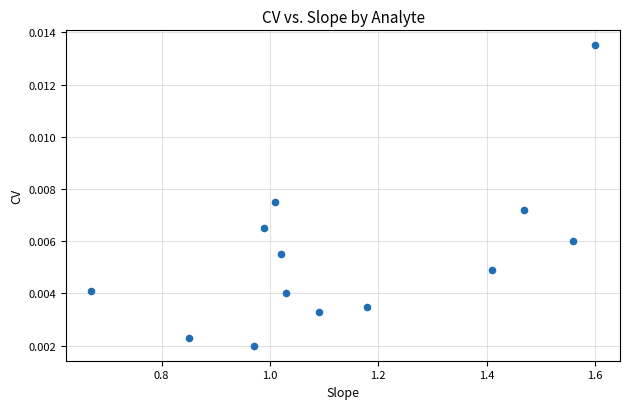

What is the range of X values (max minus min)?

0.9